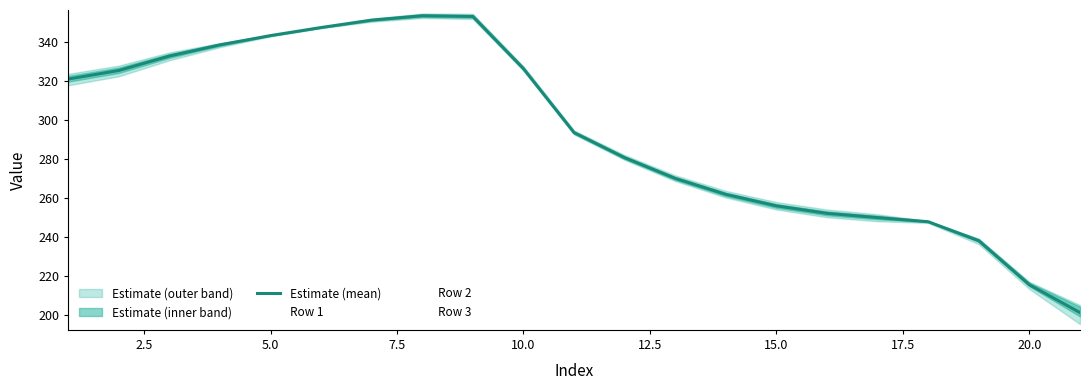

The Estimate (mean) series shows 206.8 at 5.0. True or false?

False